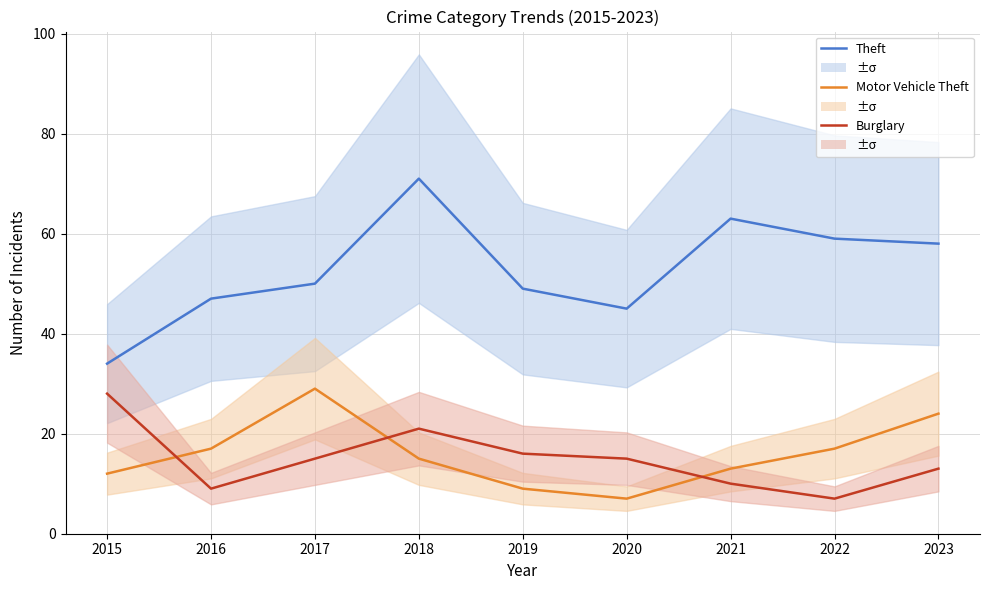

The value of Burglary at 2020 is 15. True or false?

True